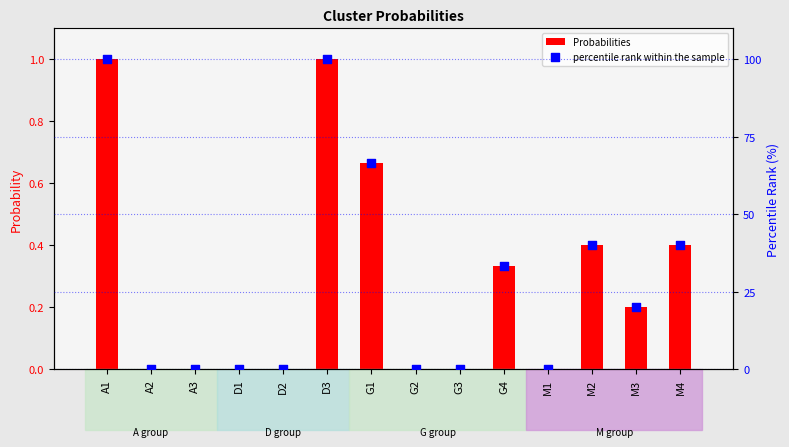

Which series has the largest total across all categories?

percentile rank within the sample